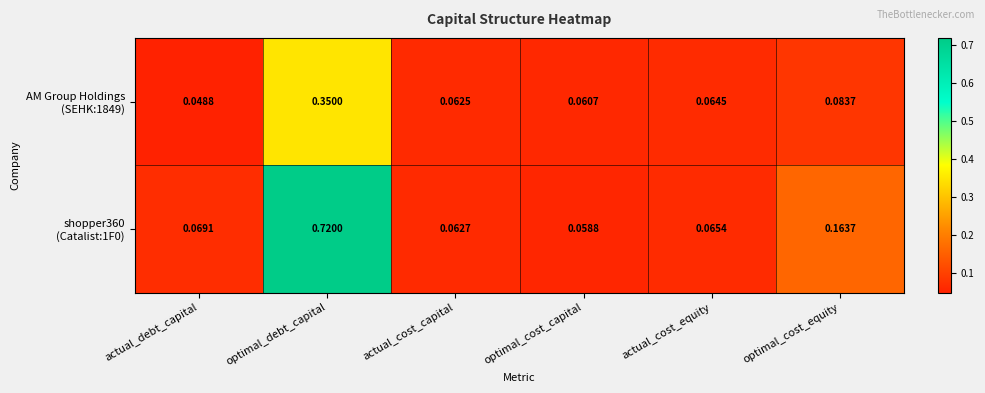

Which label corresponds to the smallest value in the chart?

actual_debt_capital